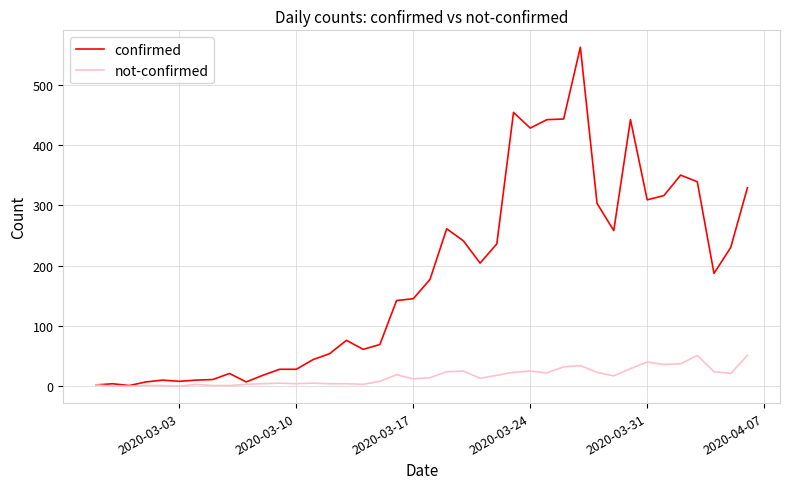

Which series has the widest spread of values?

confirmed